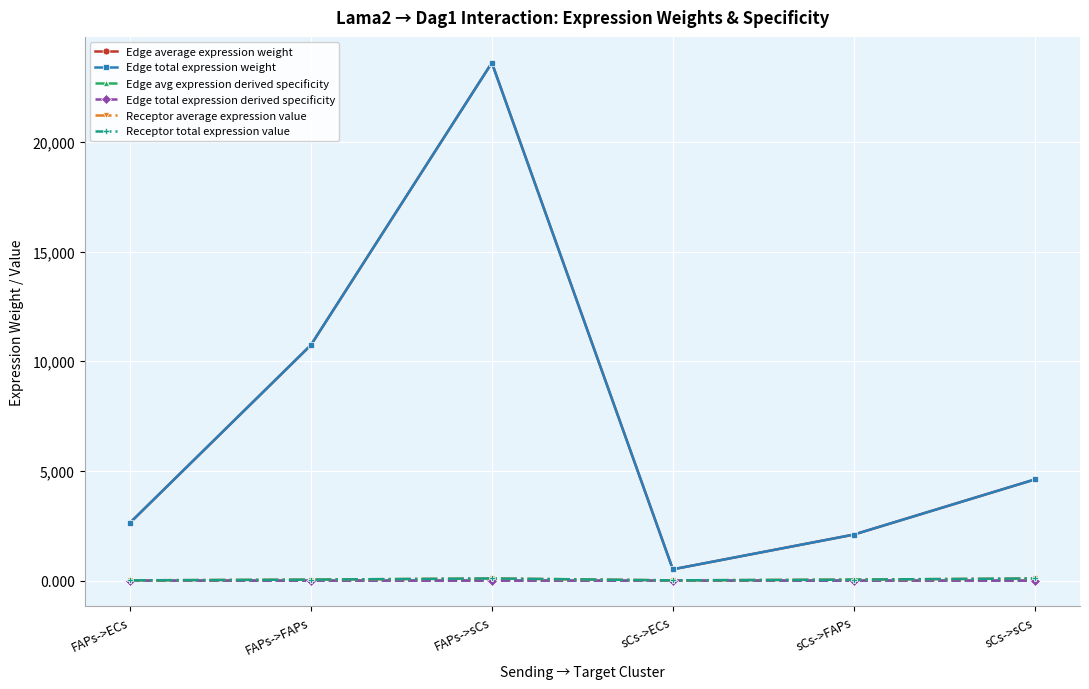

Does the chart have visible grid lines?

Yes